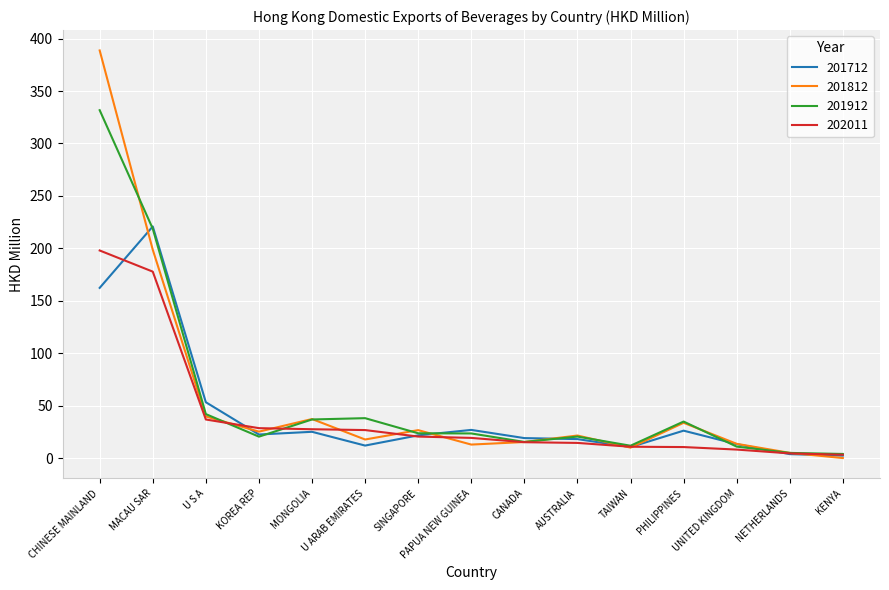

What is the highest value of the 201912 series?

331.8